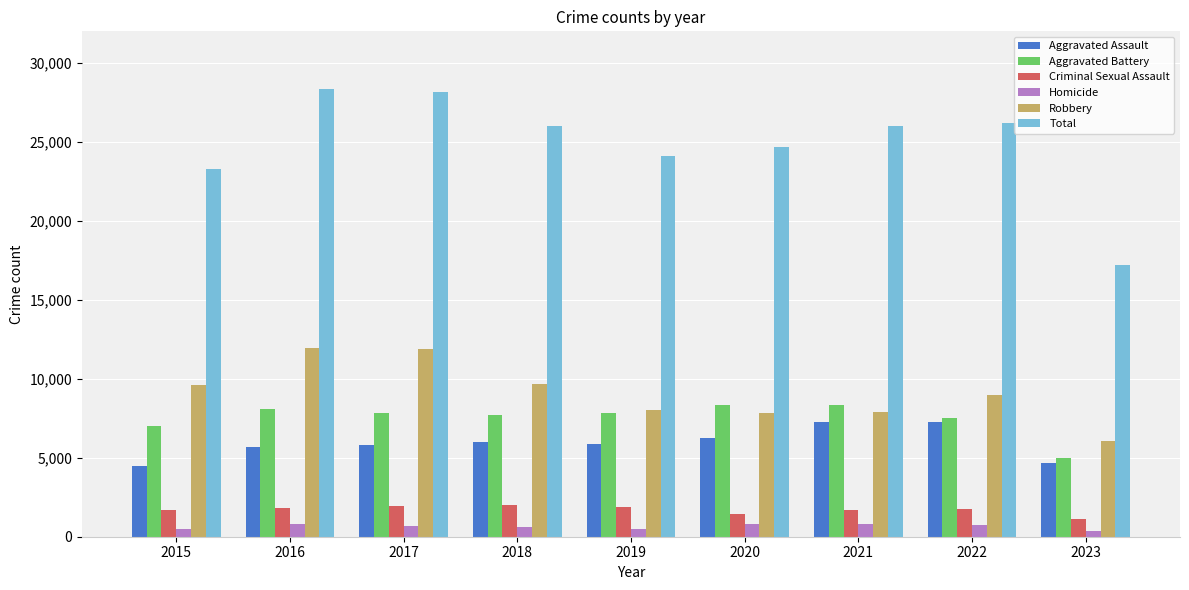

True or false: Robbery has a value of 2764 at 2022.

False